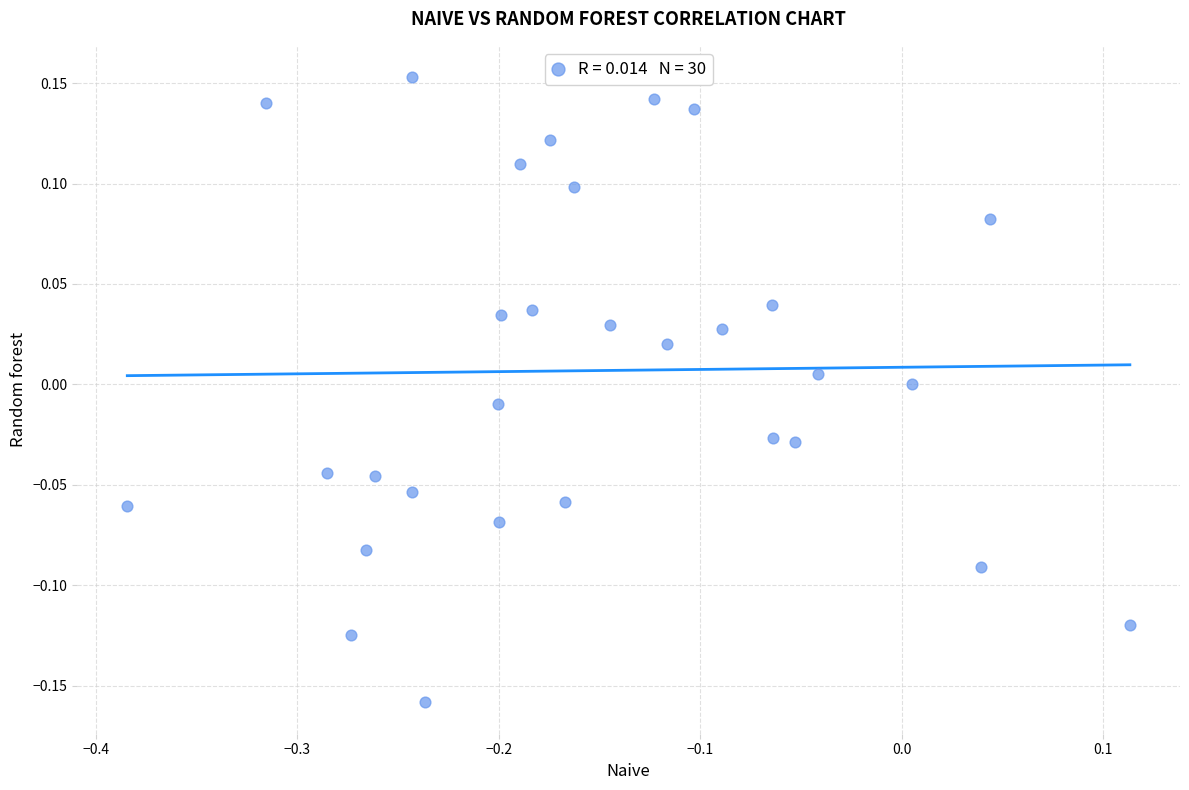

What is the range of Y values (max minus min)?

0.3